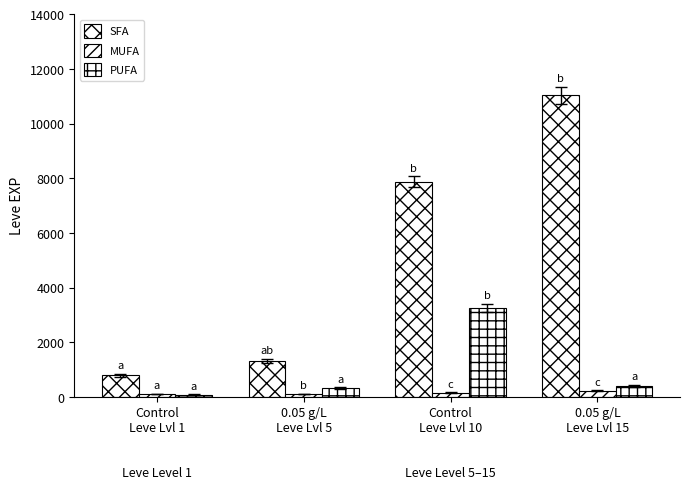

At which category is the sum across all series the highest?

0.05 g/L
Leve Lvl 15